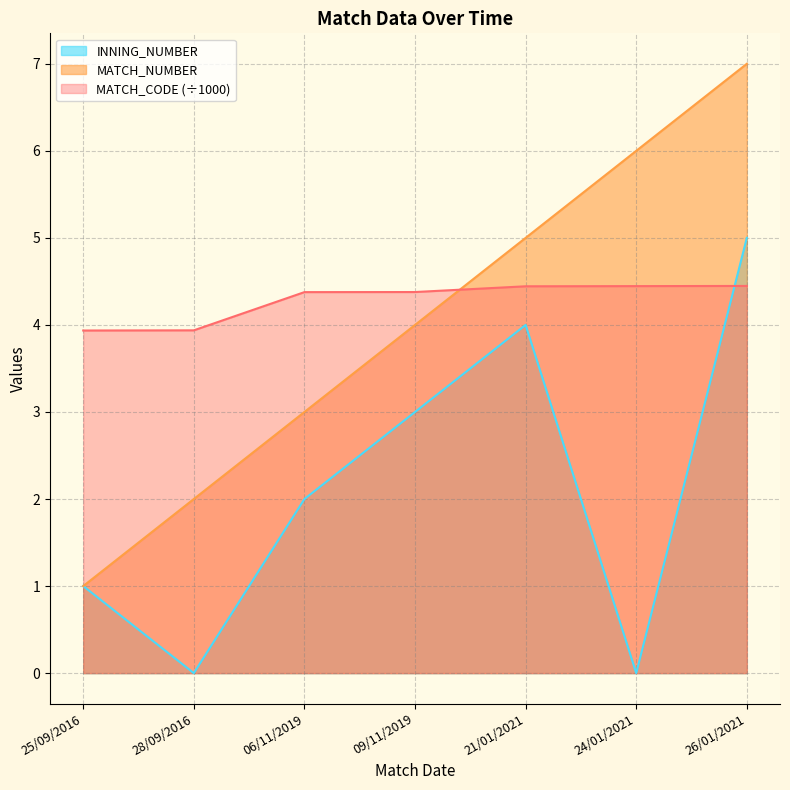

Is the value of MATCH_NUMBER at 25/09/2016 greater than the value of INNING_NUMBER at 26/01/2021?

No